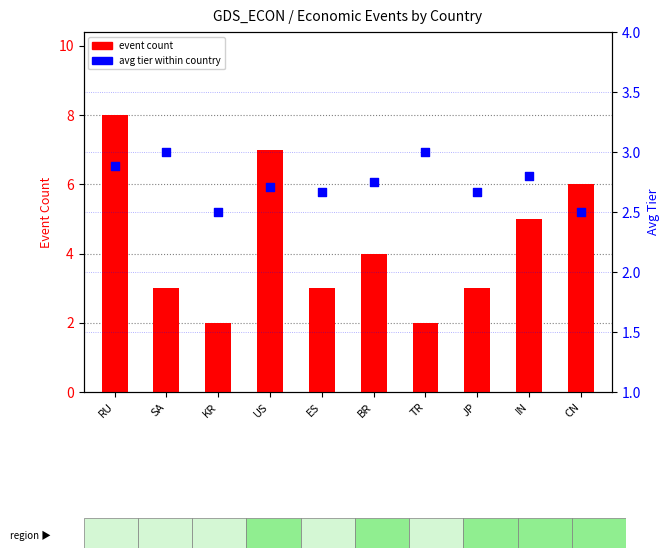

Which series has the largest total across all categories?

event count